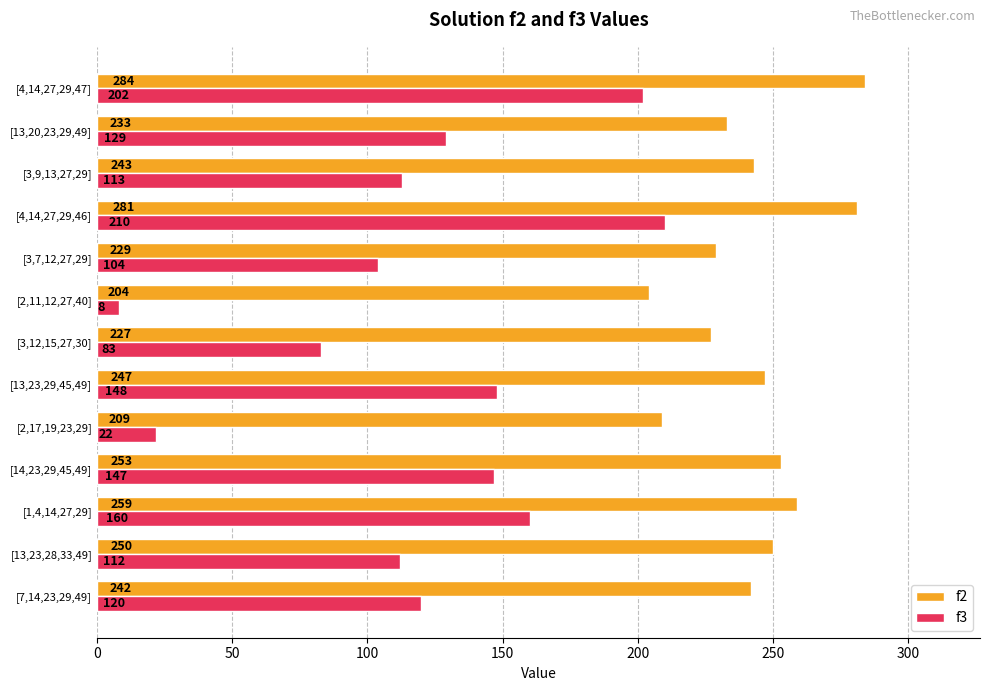

At which label is f3 closest to 109?

[13,23,28,33,49]